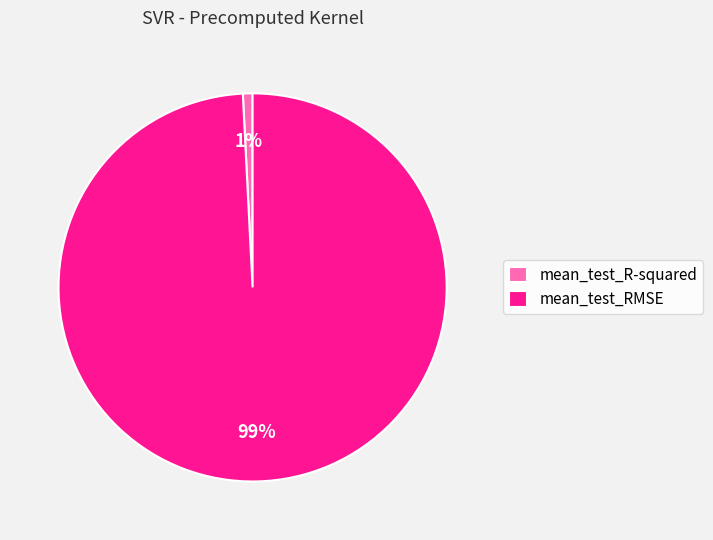

Count the number of slices in the pie.

2